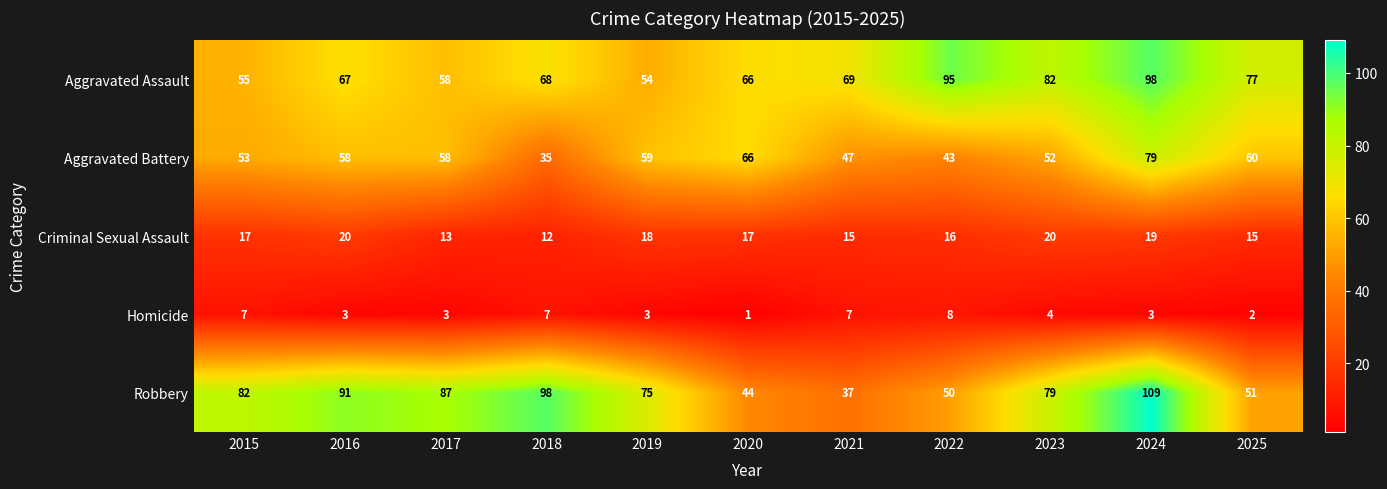

What is the average value of the Homicide series?

4